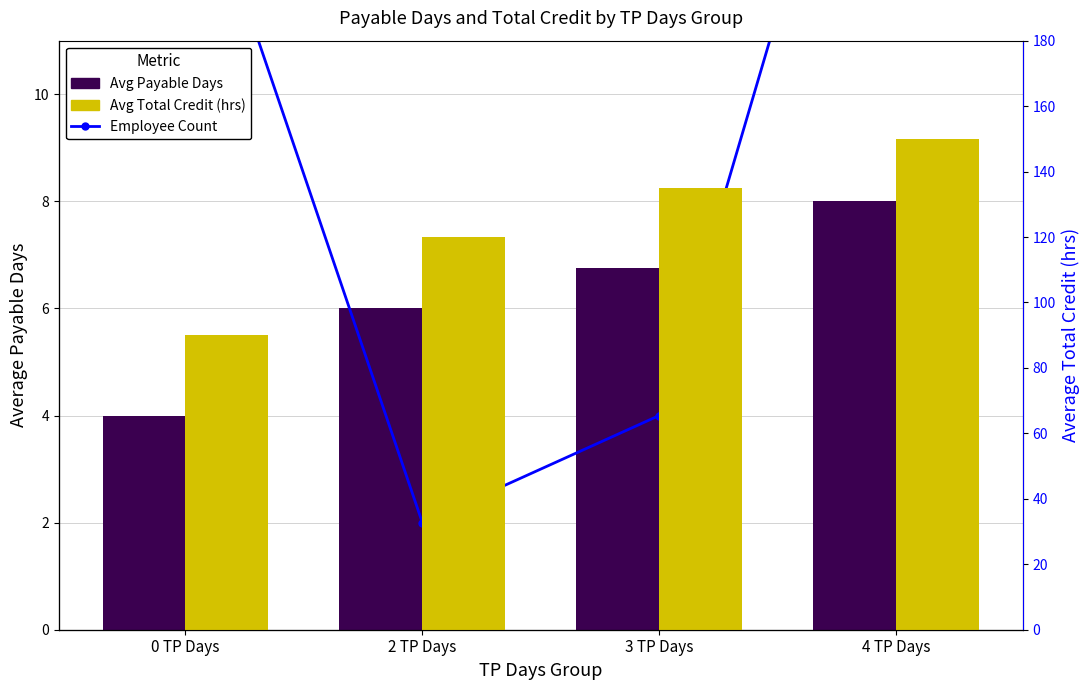

Which category has the lowest value across all series?

2 TP Days